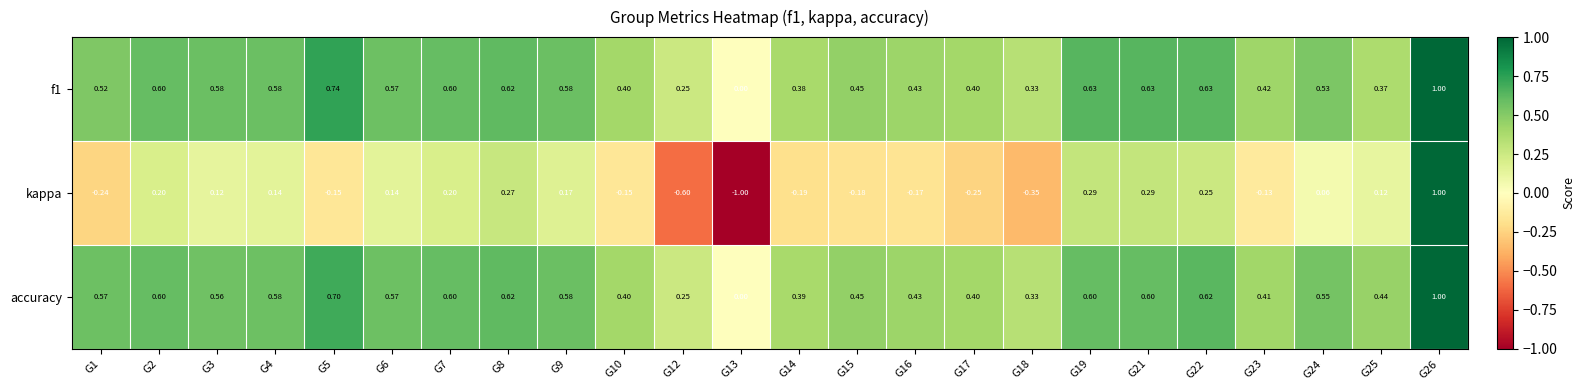

Which series has the largest range (max minus min)?

kappa